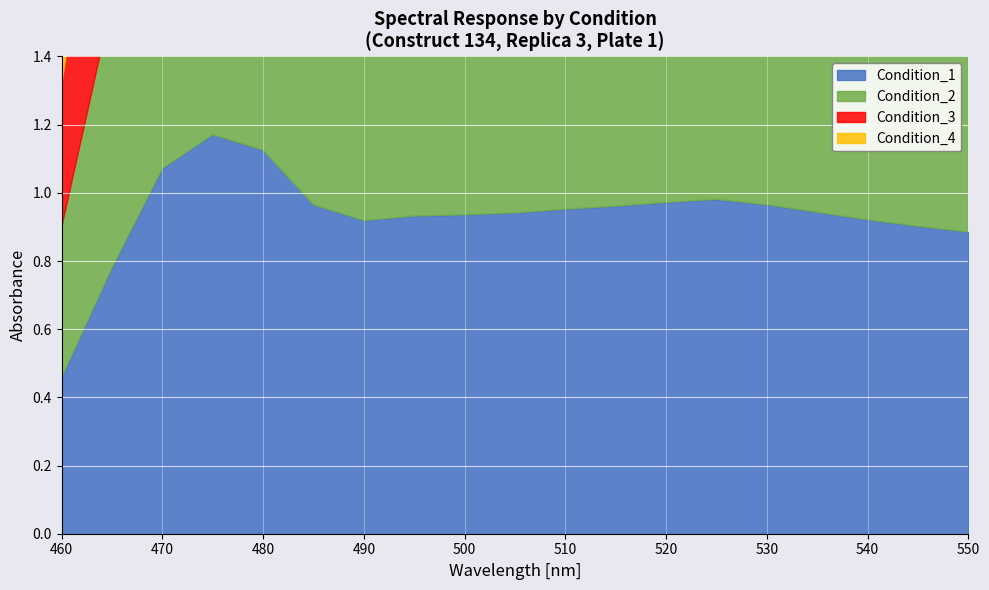

How many interior local valleys does the Condition_3 series have?

1